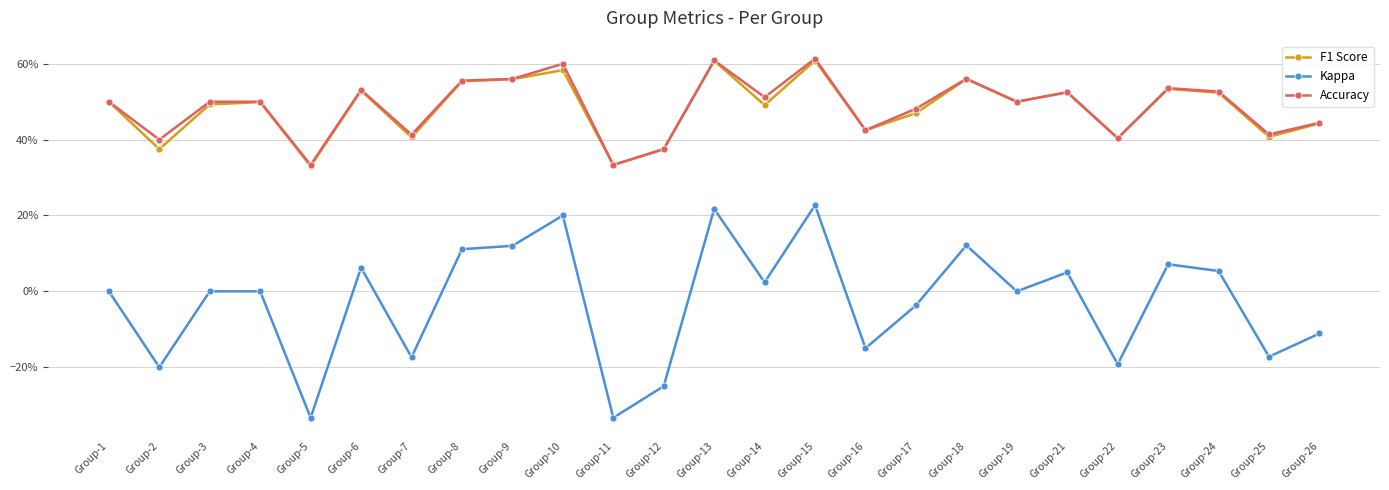

Which has a higher value, Group-1 or Group-10?

Group-10